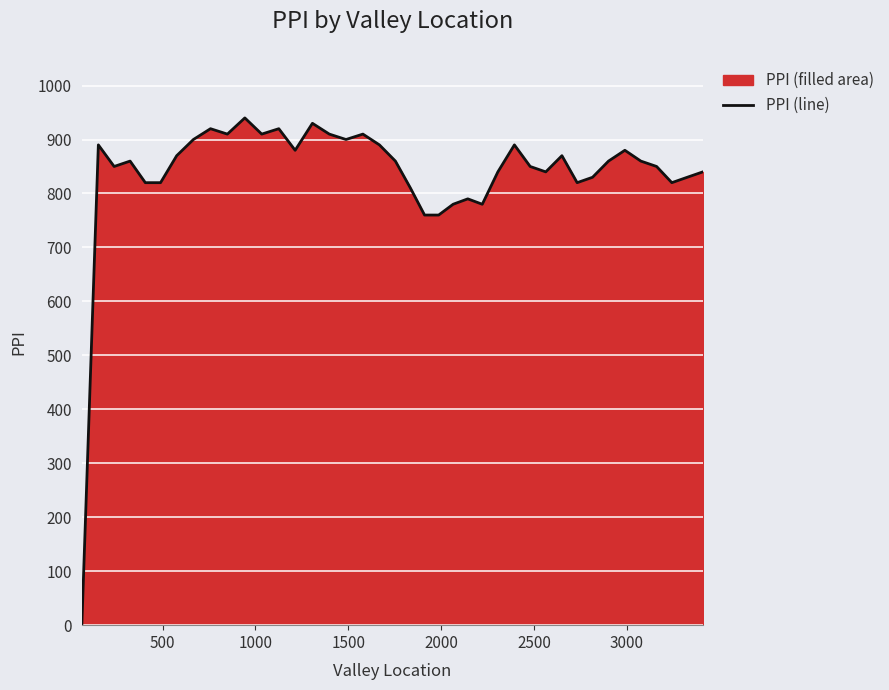

What is the average value?

836